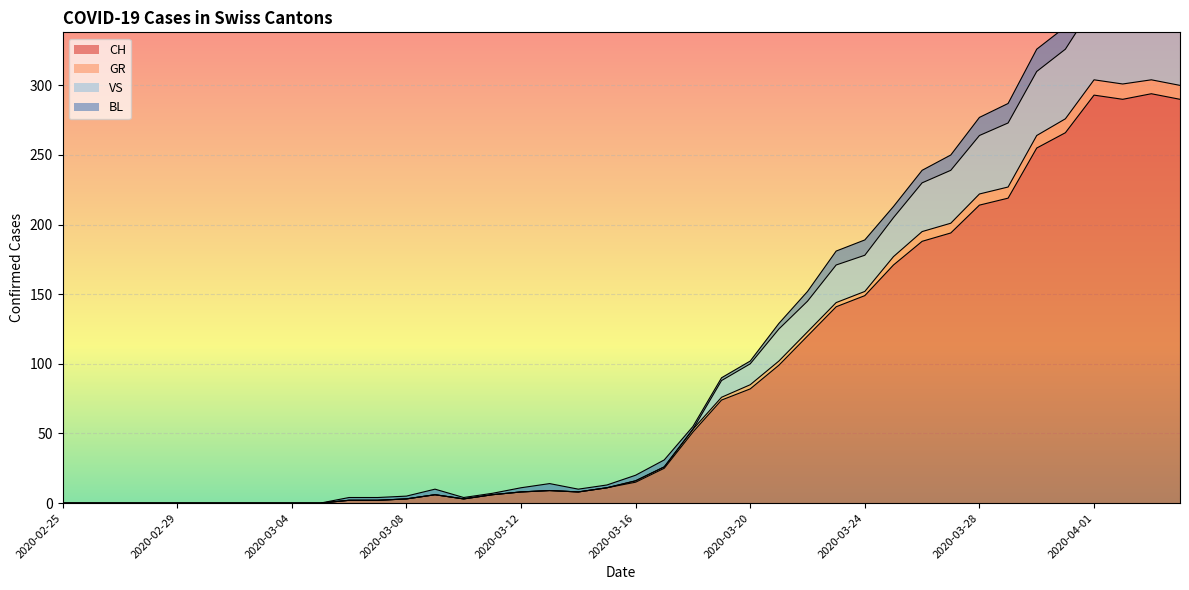

True or false: VS has a value of 310 at 2020-03-30.

True